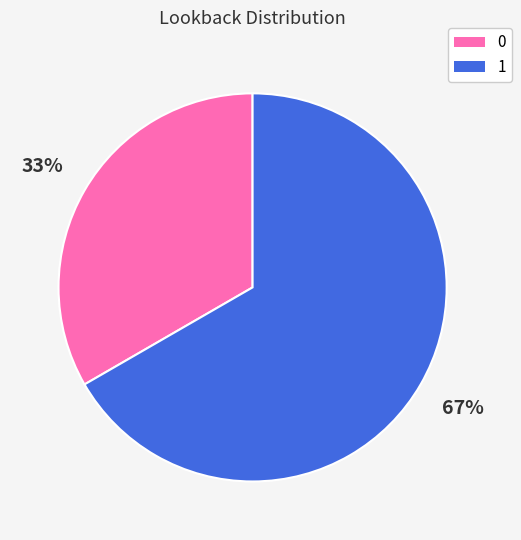

How many slices are in this pie chart?

2